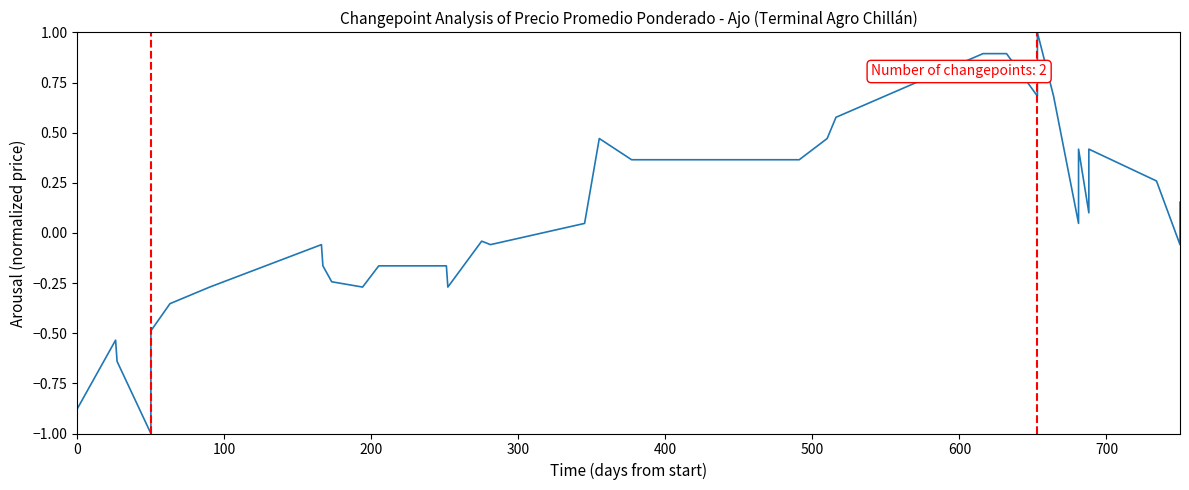

Count the number of values greater than 0.

22